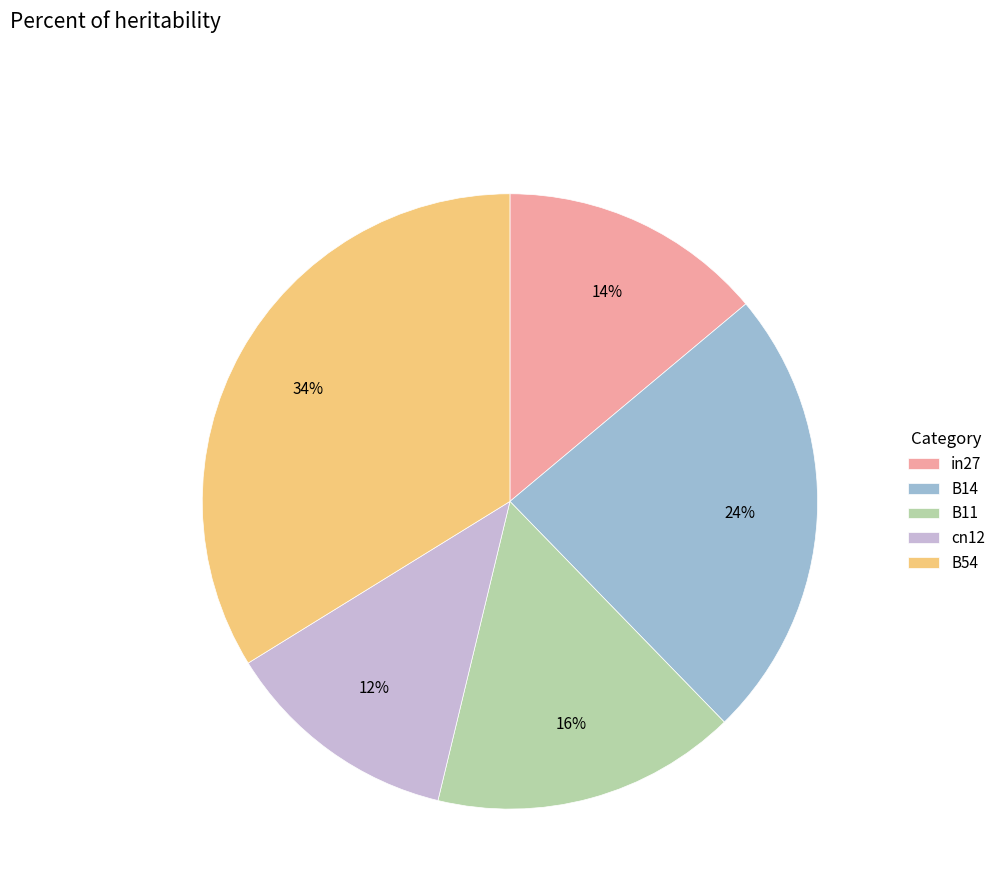

To the nearest percent, what is the difference between the B11 and in27 slice percentages?

2%